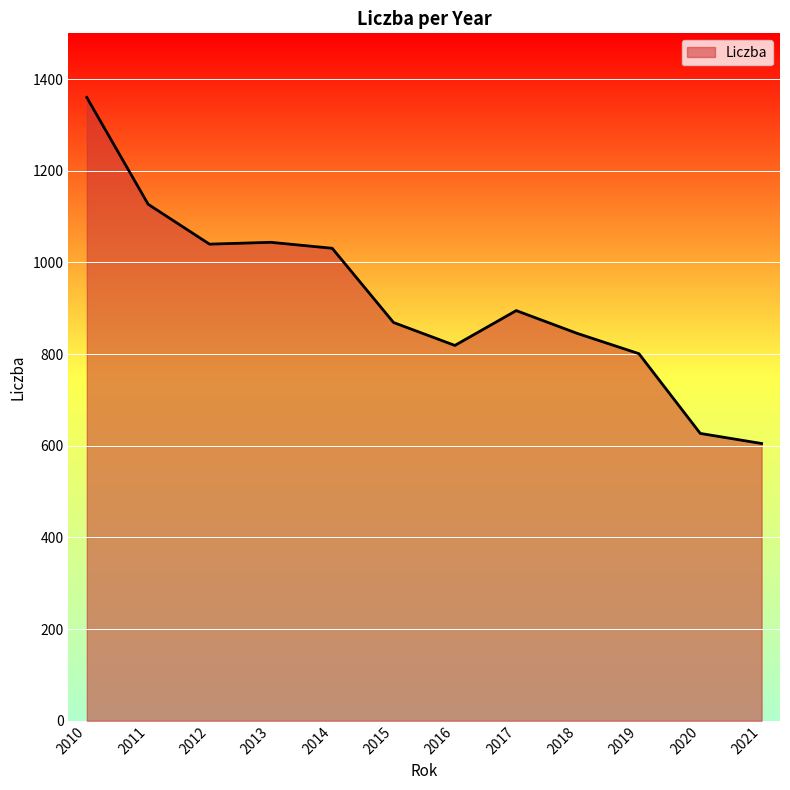

How many values are below 895?

6